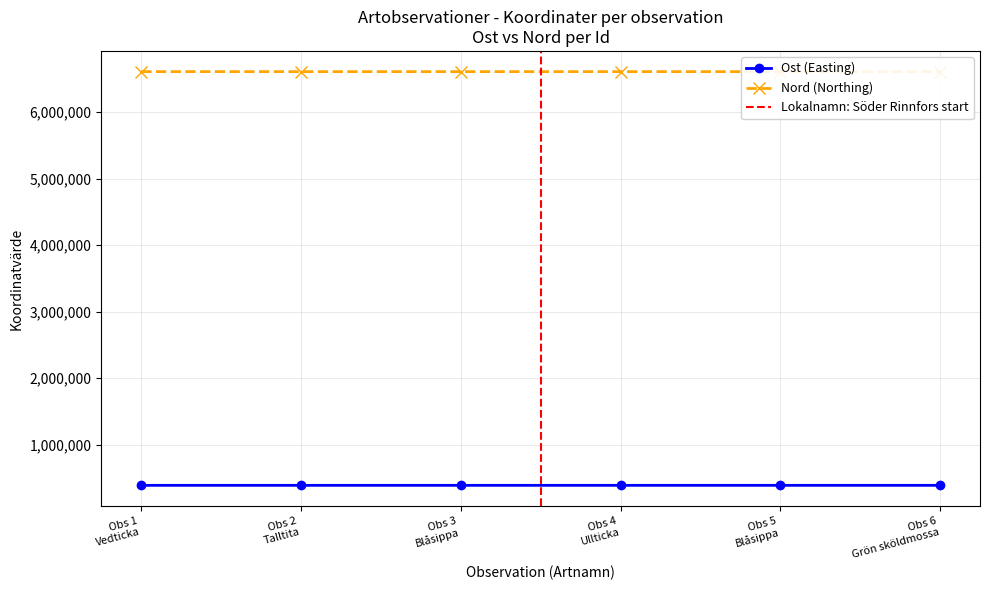

At how many categories does at least one series exceed 6421495?

6